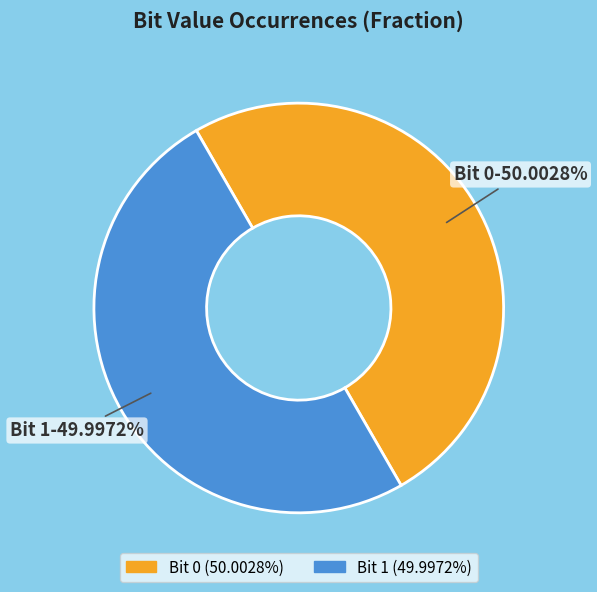

Is there any slice that represents more than half of the pie?

Yes